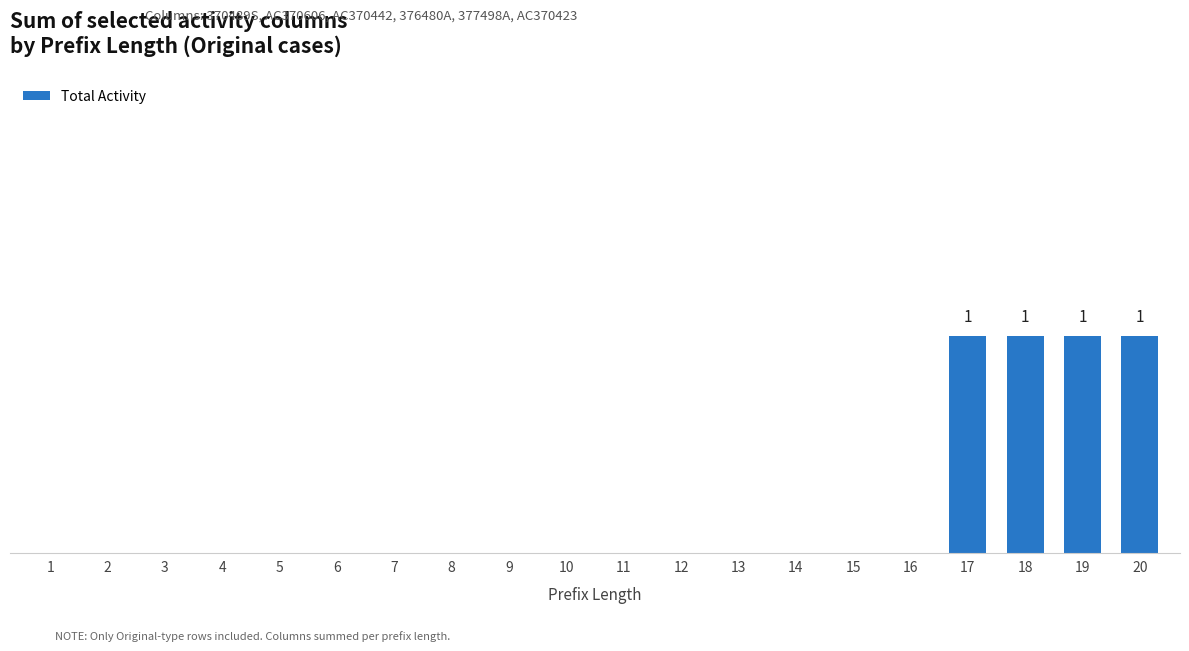

The value at 10 is 0. True or false?

True